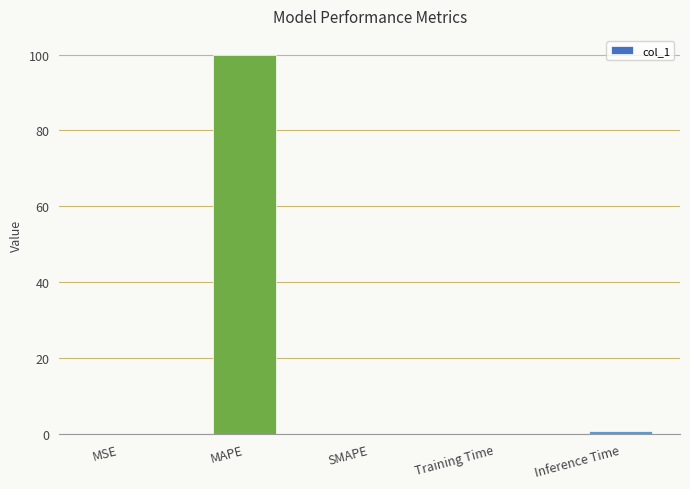

Between MSE and MAPE, which is larger?

MAPE